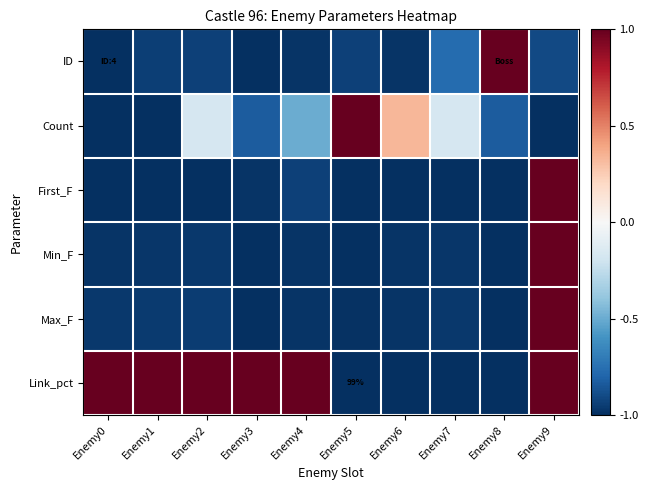

What is the average value of the First_F series?

-0.8